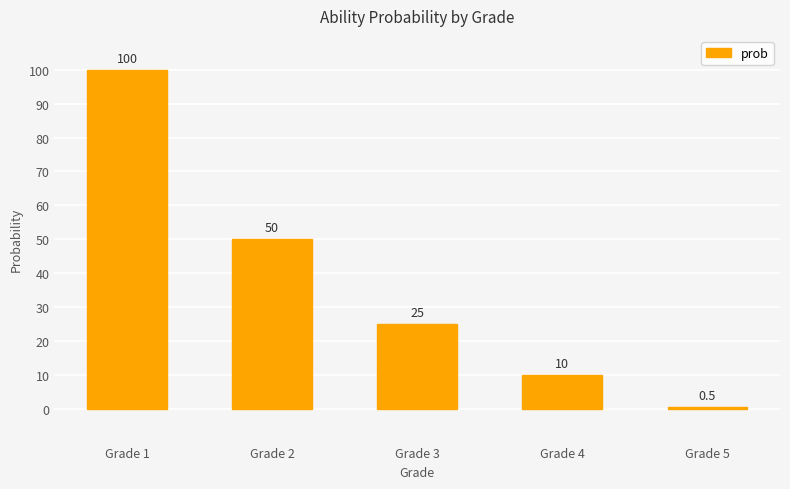

The value at Grade 1 is 165.9. True or false?

False